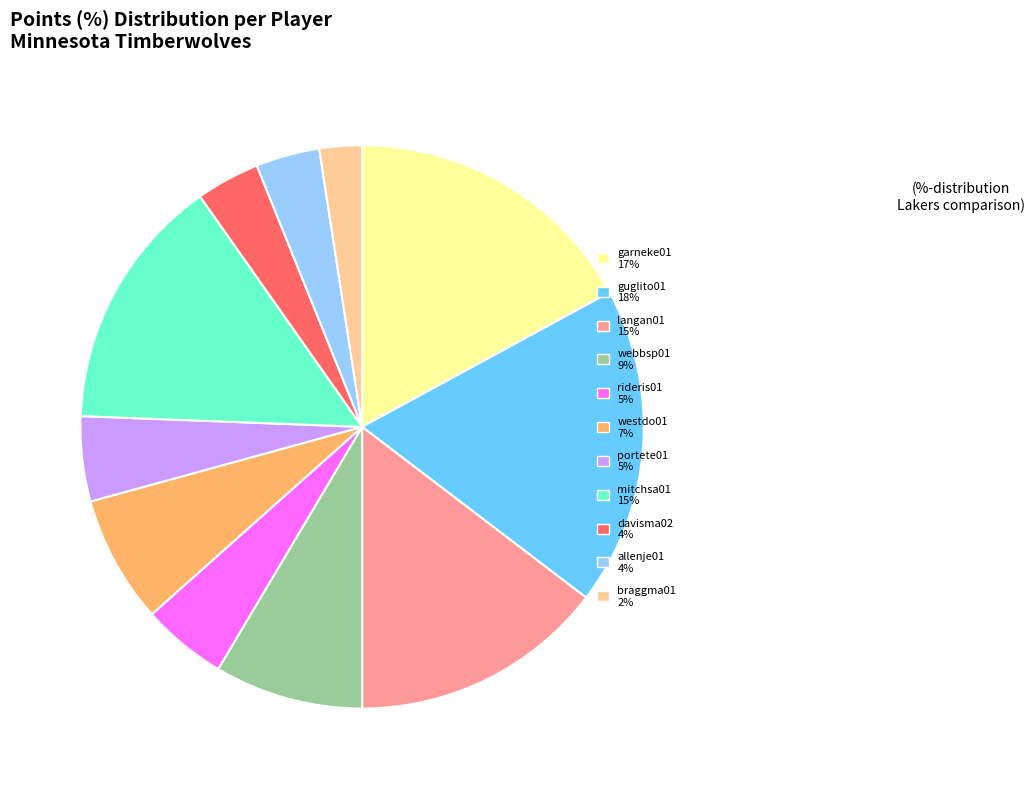

The rideris01 slice represents 5% of the pie. True or false?

True